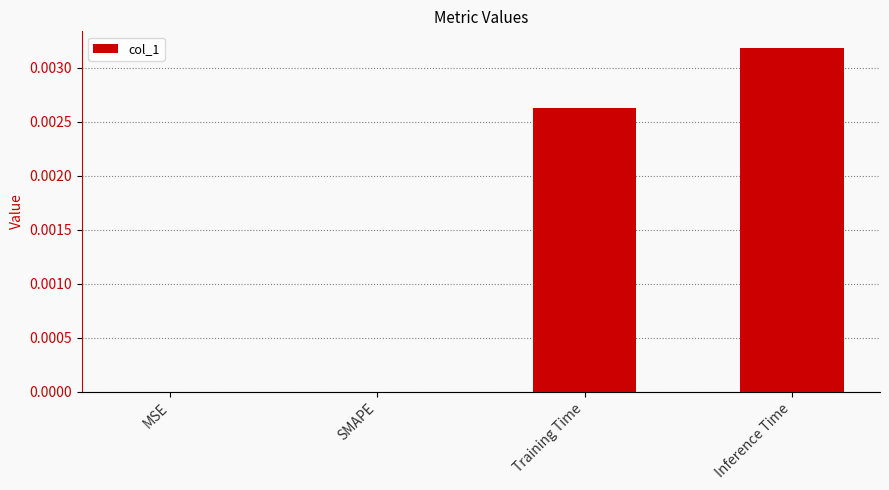

The value at Inference Time is 0.0. True or false?

True